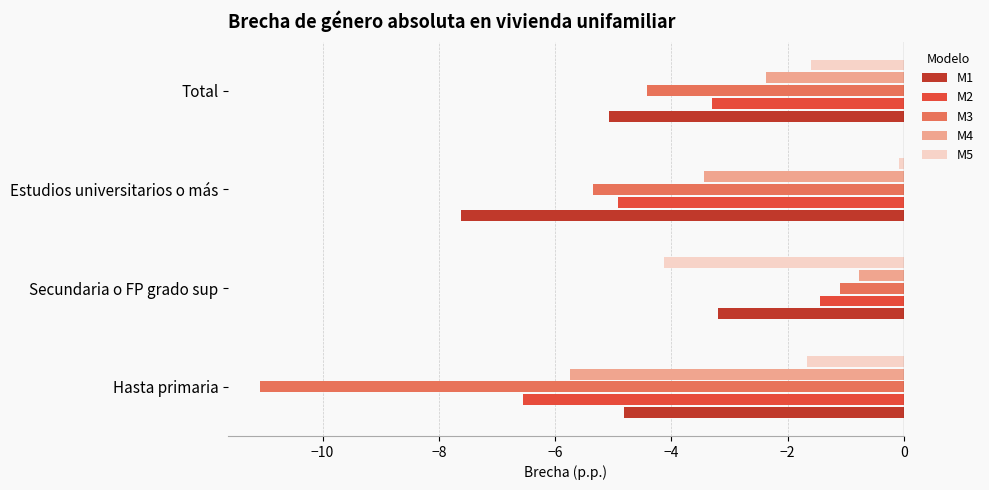

What are all the series names shown in the legend?

M1, M2, M3, M4, M5